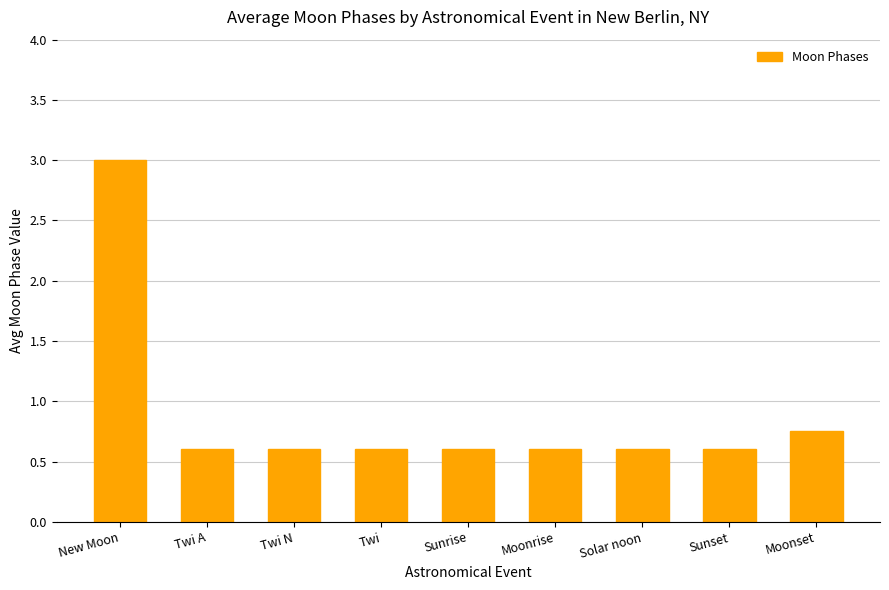

What is the change in value from New Moon to Sunrise?

-2.4